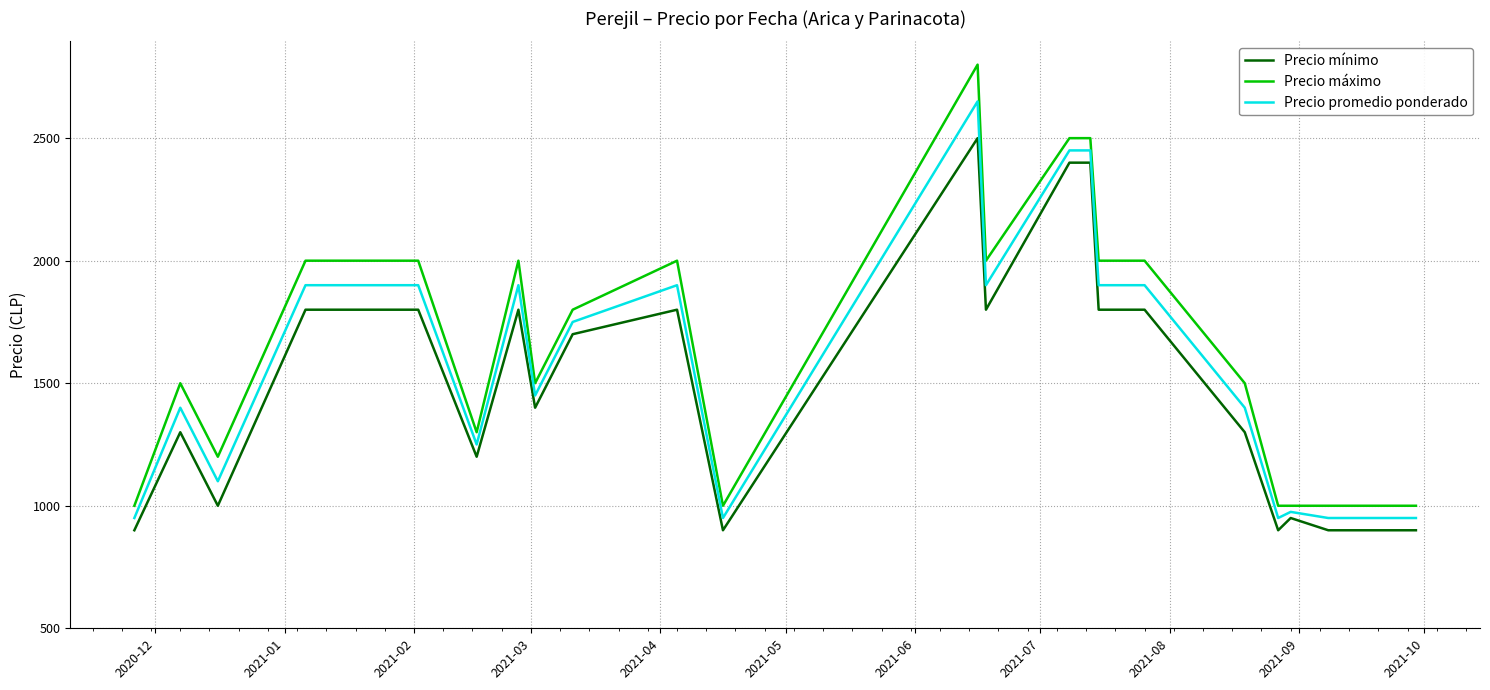

True or false: Precio mínimo and Precio máximo cross at least once.

False